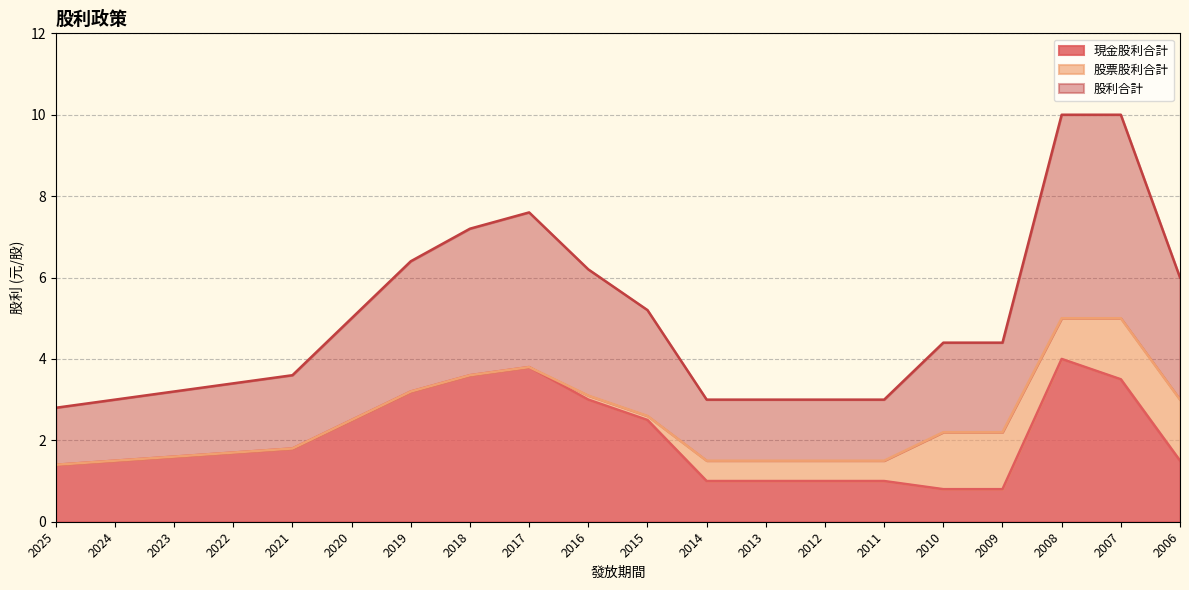

What value does the 股利合計 series have at 2006?

3.0